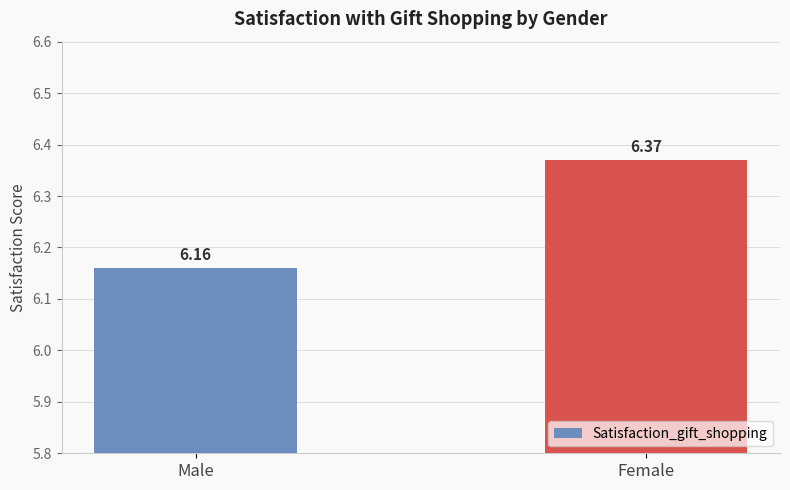

Approximately how many times larger is the value at Female compared to Male?

1.0